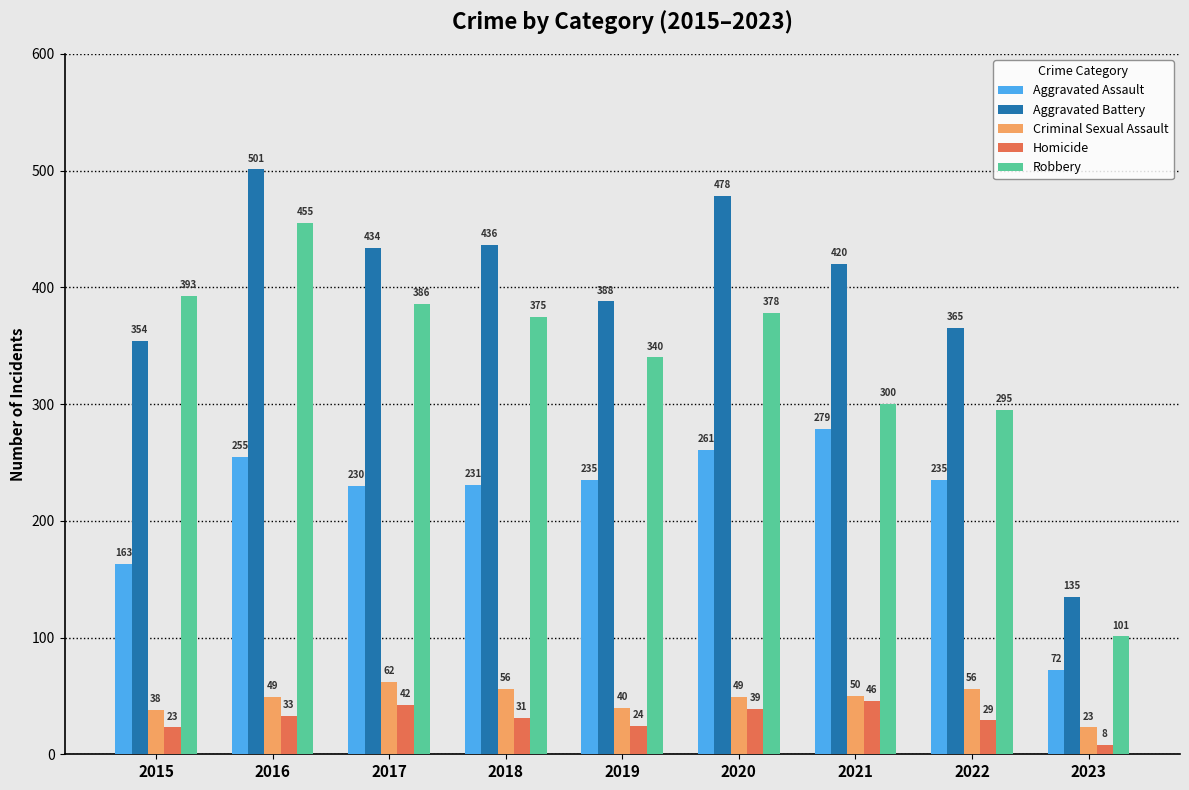

Does the chart contain any negative values?

No